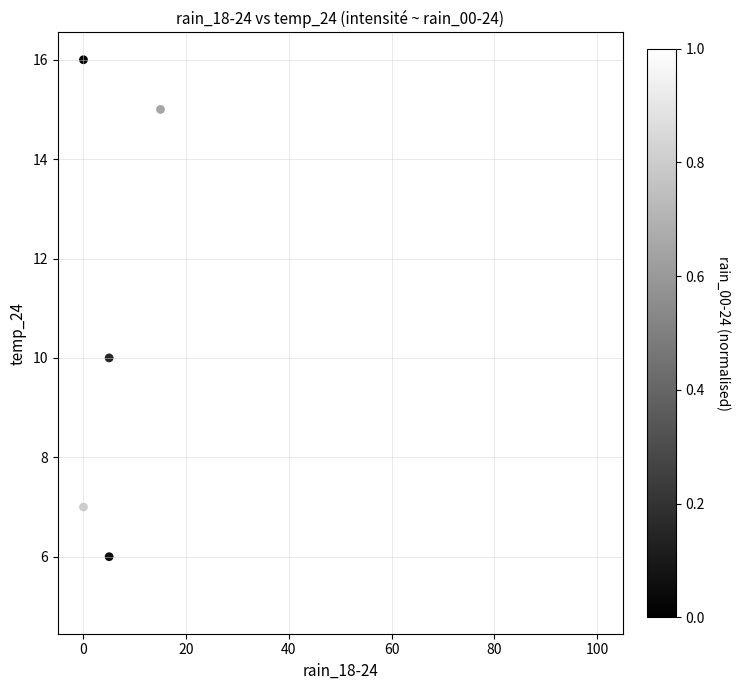

What is the range of Y values (max minus min)?

11